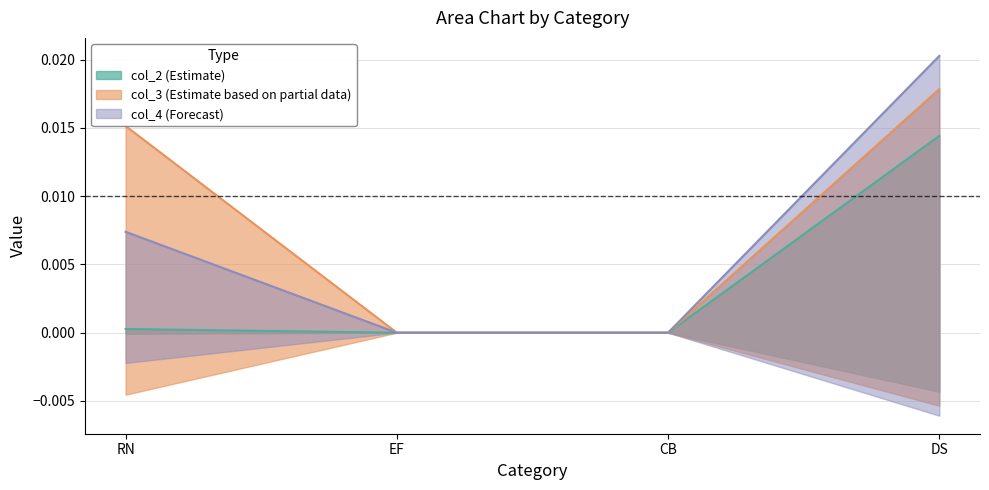

How many col_4 values are between 0 and 1?

4